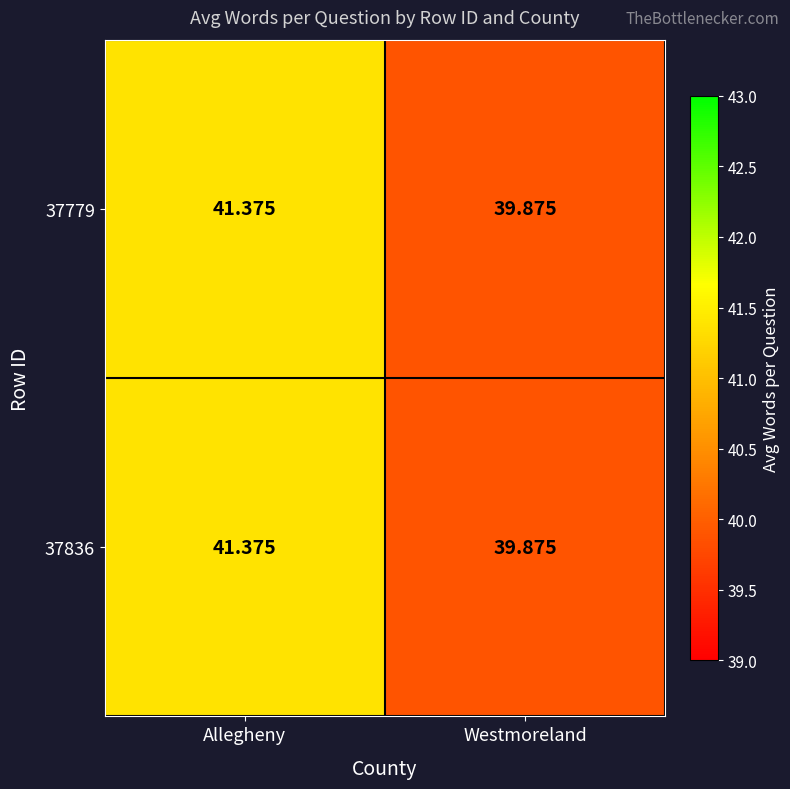

At which label is 37836 closest to 40?

Westmoreland